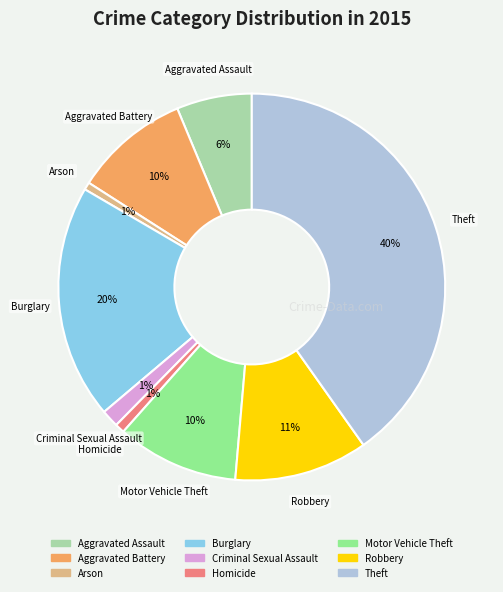

What percentage is the Theft slice, to the nearest percent?

40%